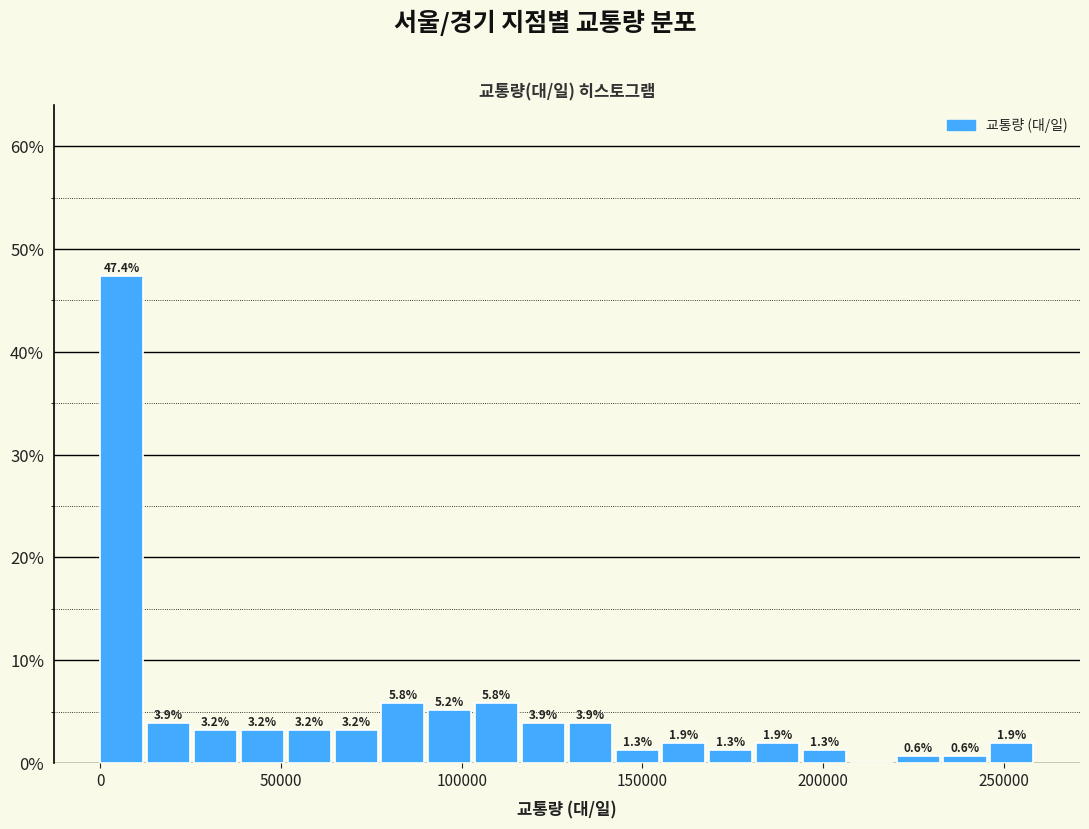

Around what value on the x-axis is the tallest bar? Give the approximate position of its centre, as read against the axis.

5000